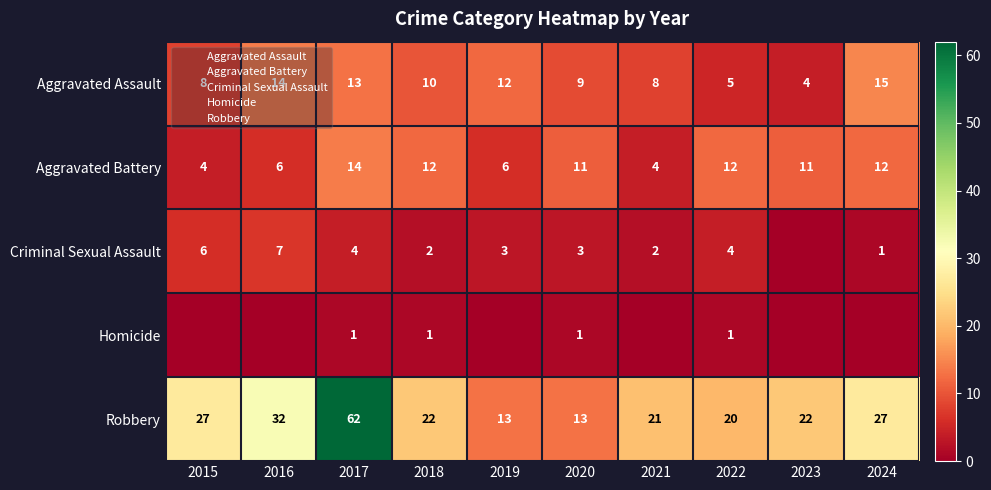

Between 2017 and 2024, which series saw the biggest shift?

Robbery